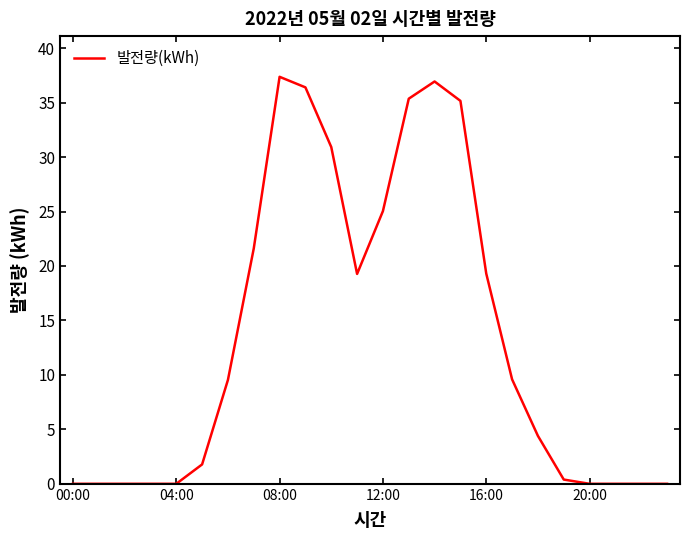

What is the maximum value shown in the chart?

37.4